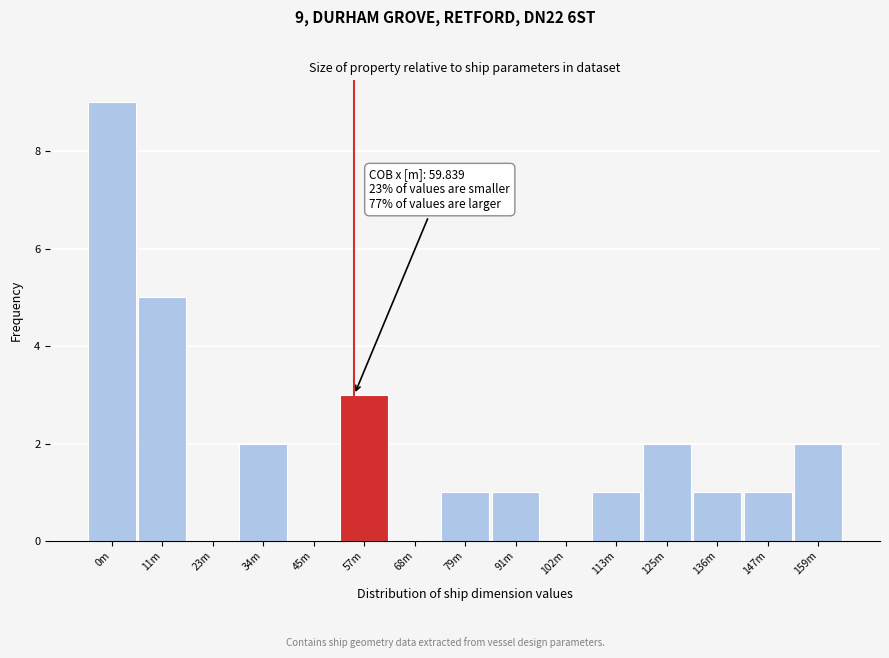

Reading left to right, transcribe all the data shown in this chart.

0m=9	11m=5	23m=0	34m=2	45m=0	57m=3	68m=0	79m=1	91m=1	102m=0	113m=1	125m=2	136m=1	147m=1	159m=2